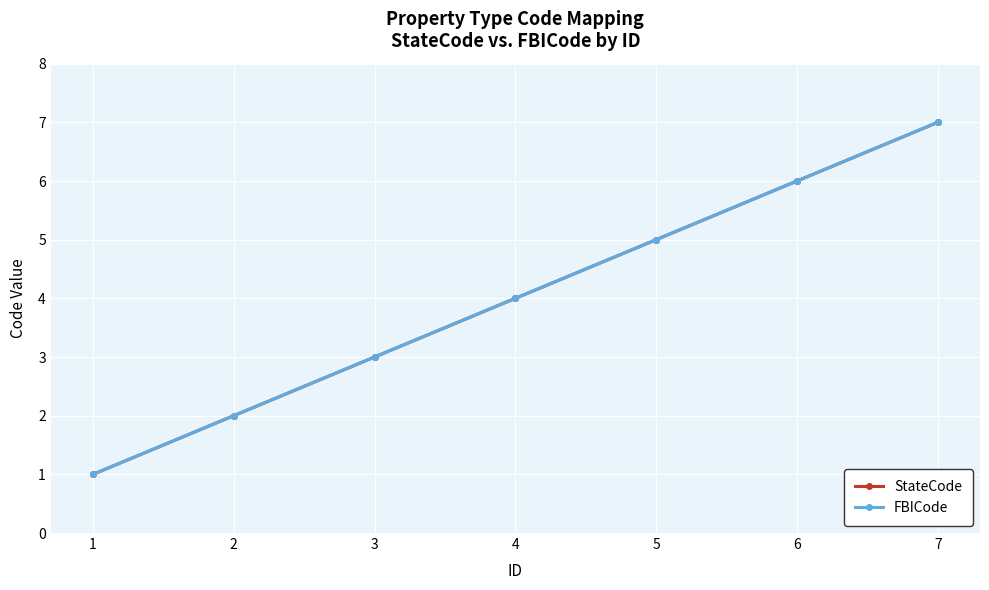

At which category is the sum across all series the highest?

7